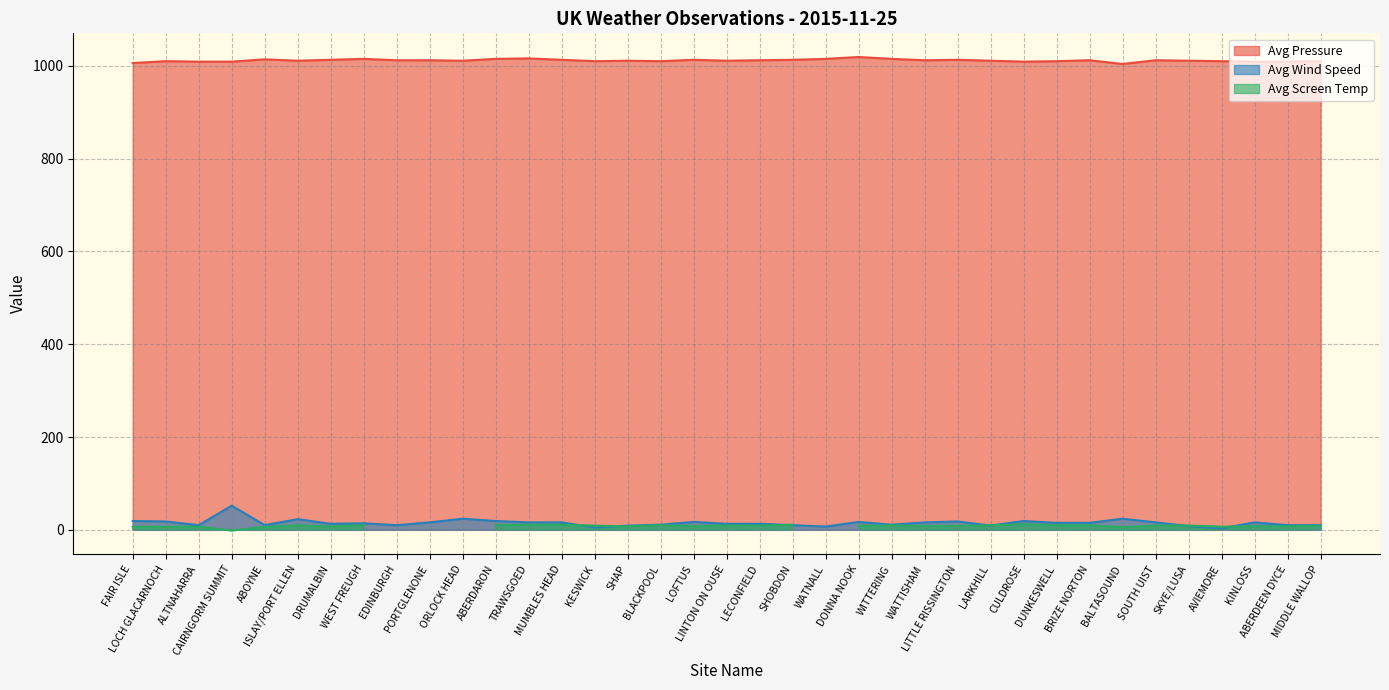

Is it true that Avg Pressure equals 1556 at BALTASOUND?

False